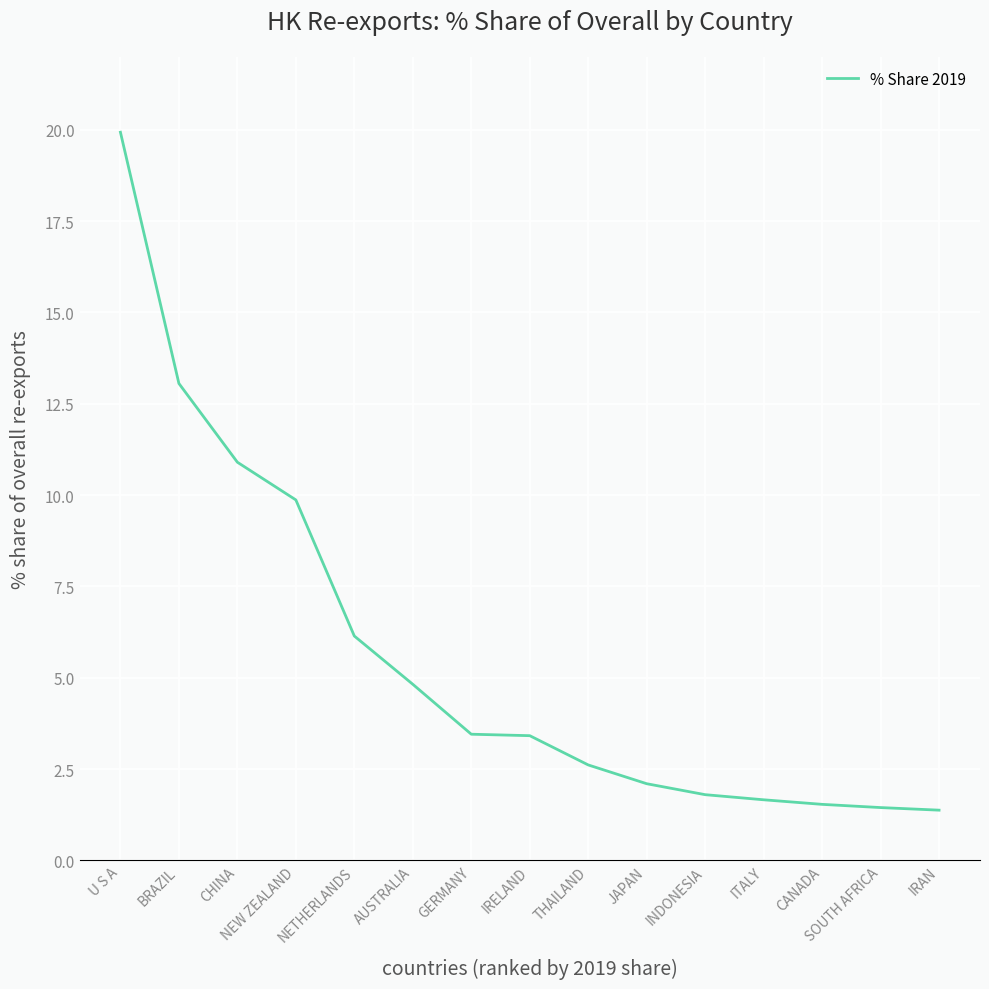

How many lines are shown in the chart?

1